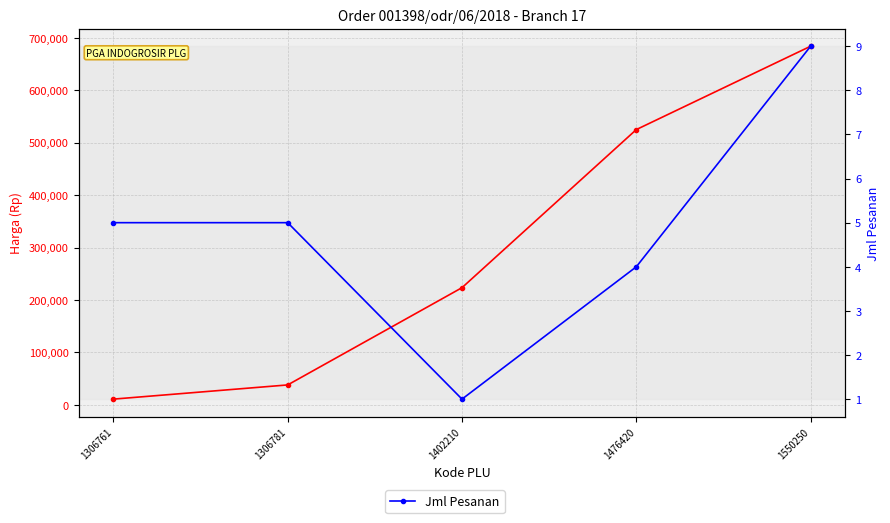

What is the minimum value shown in the chart?

1